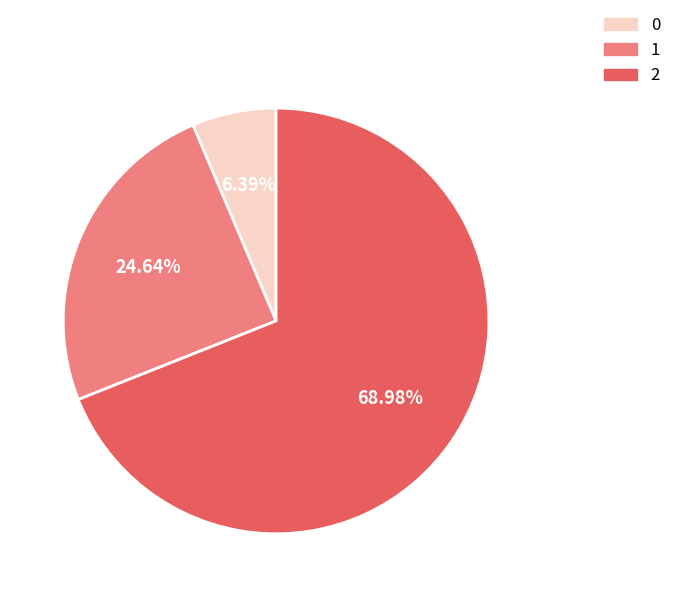

Rank the categories by value from lowest to highest.

0, 1, 2